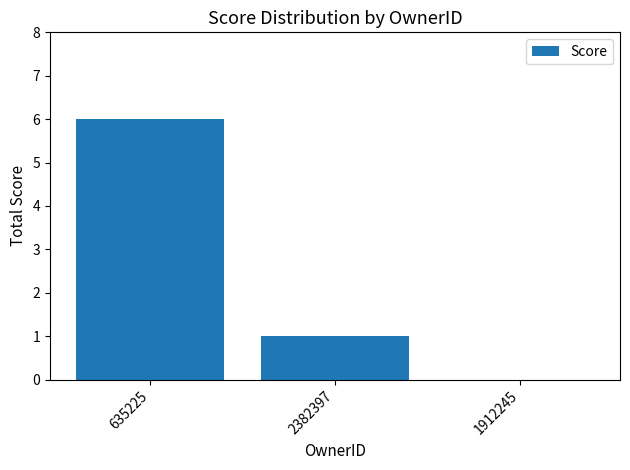

What is the maximum value shown in the chart?

6